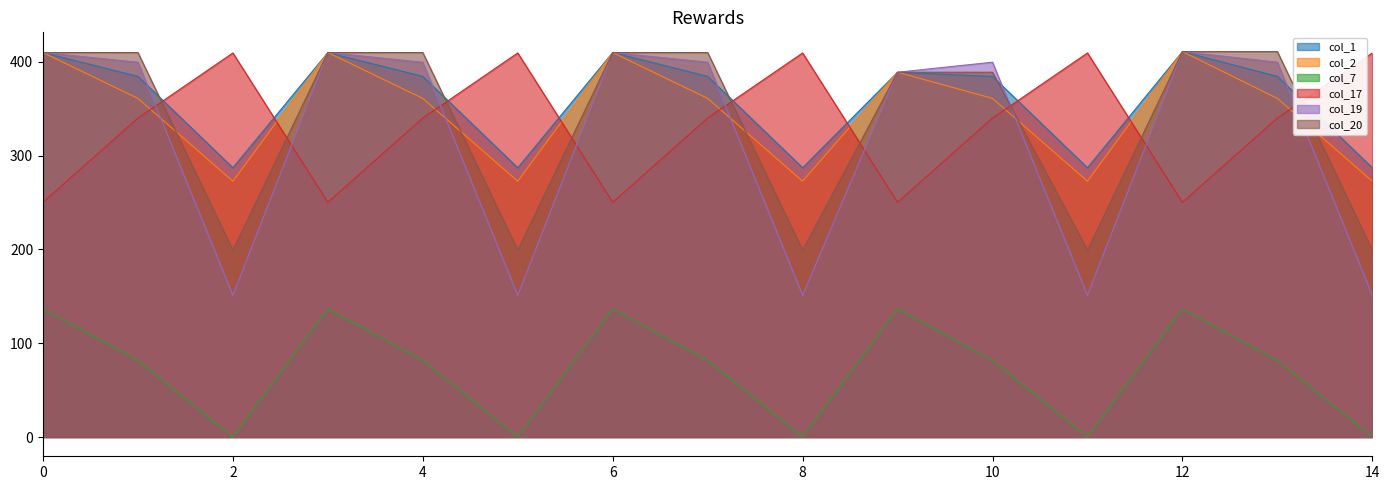

What is the value of the col_2 point at the 13th from the left?

411.0